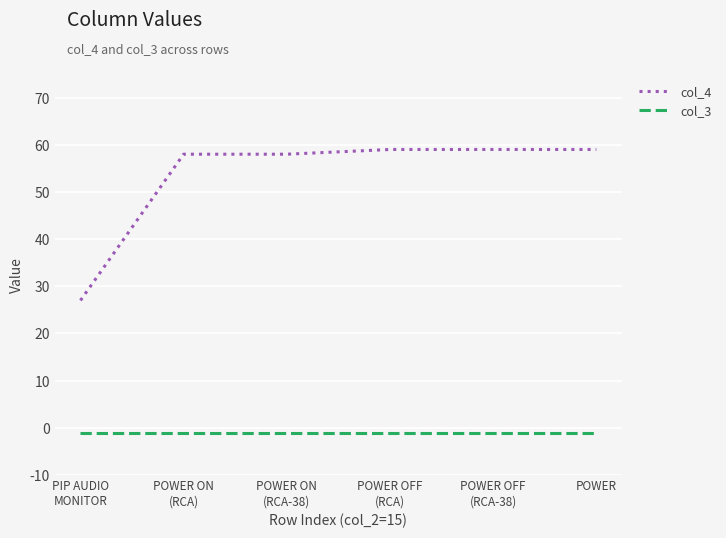

What is the maximum value shown in the chart?

59